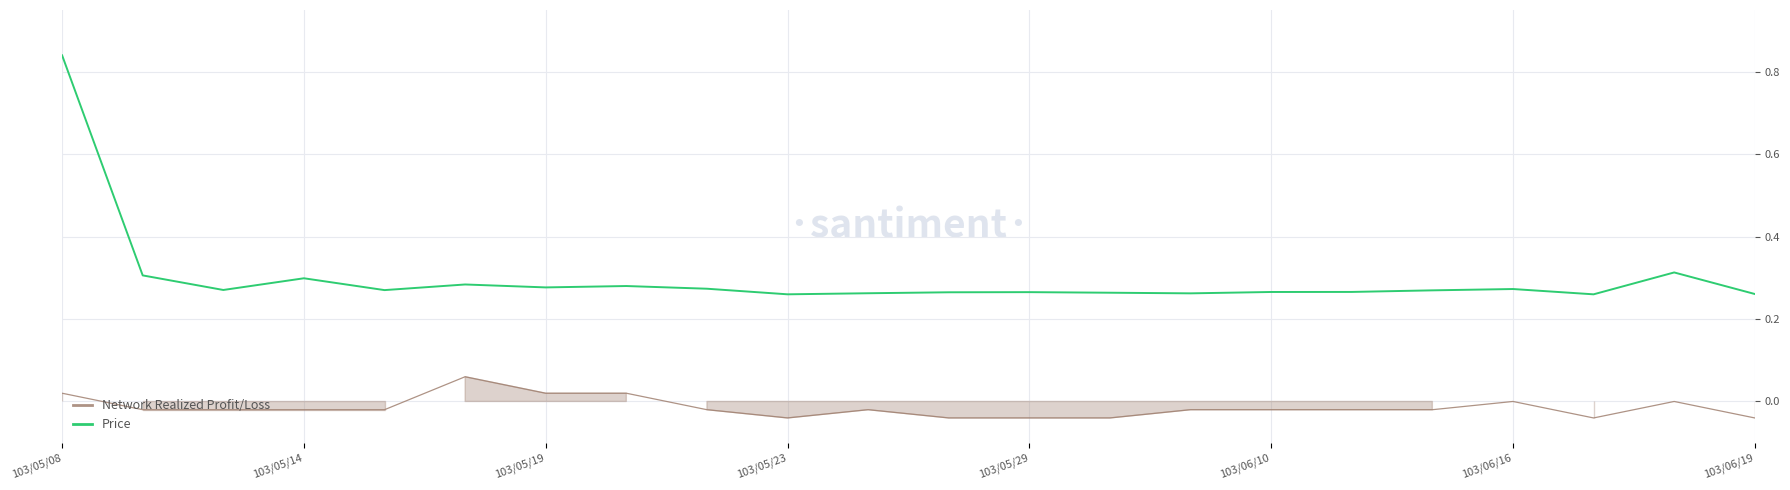

How many interior local valleys does the Network Realized Profit/Loss series have?

2